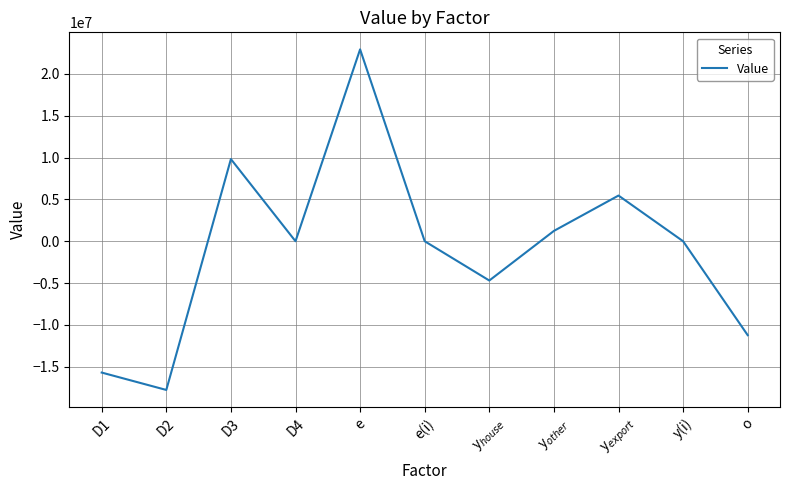

Which has a higher value, D1 or e?

e